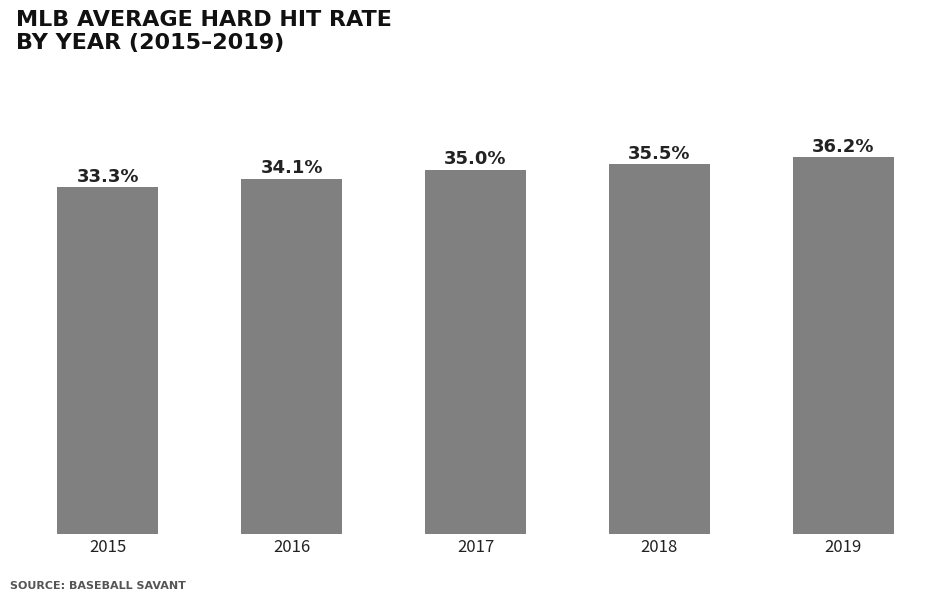

List the labels in order of value, smallest first.

2015, 2016, 2017, 2018, 2019